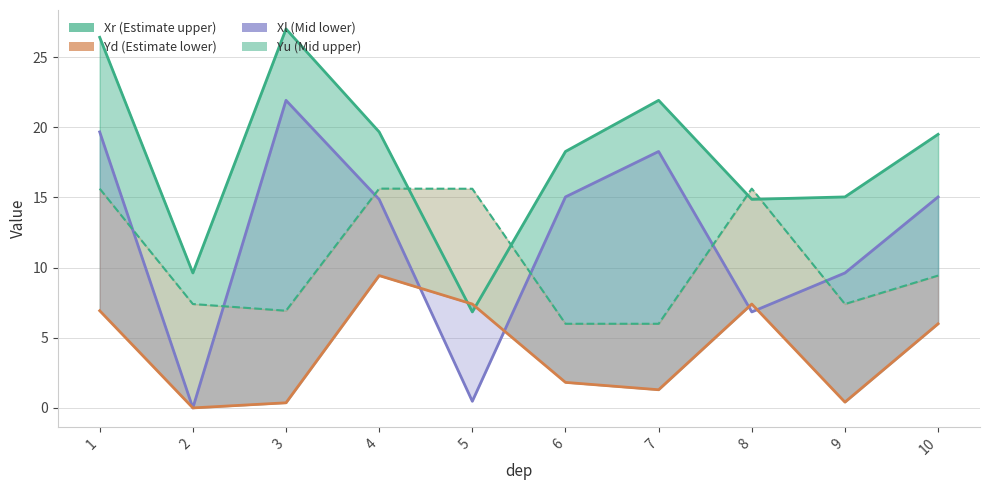

Is it true that Yd equals 1.8 at 6?

True